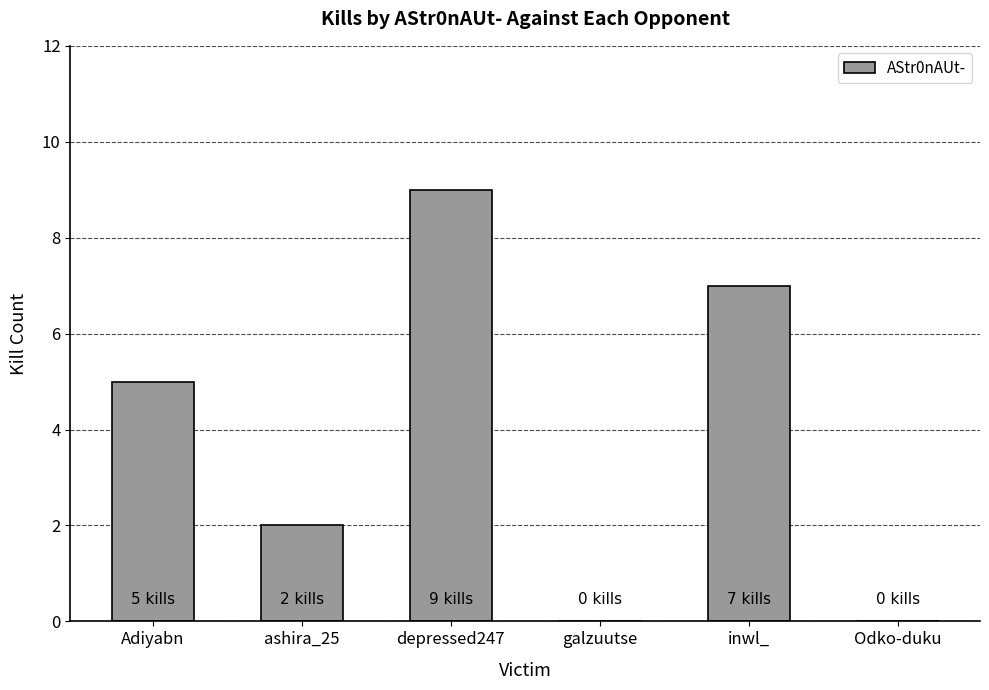

Between Adiyabn and inwl_, which is larger?

inwl_